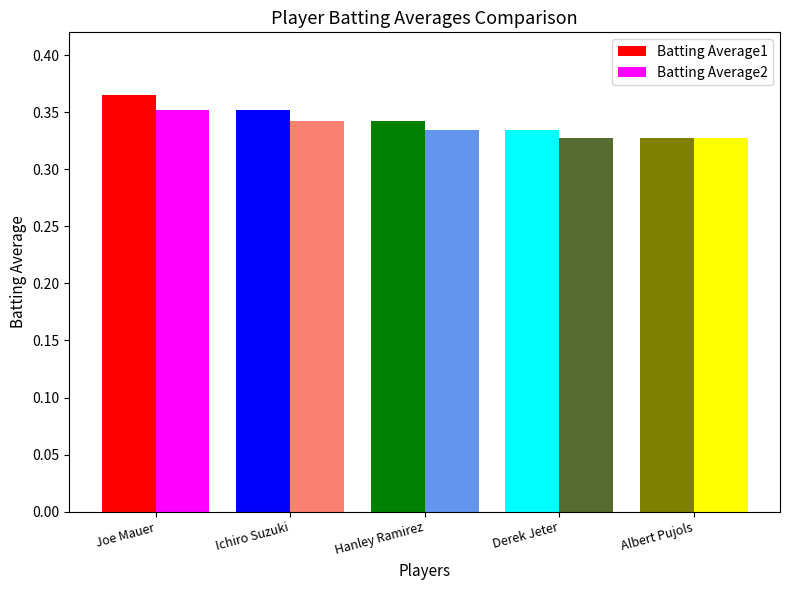

What position from the right is Albert Pujols?

1